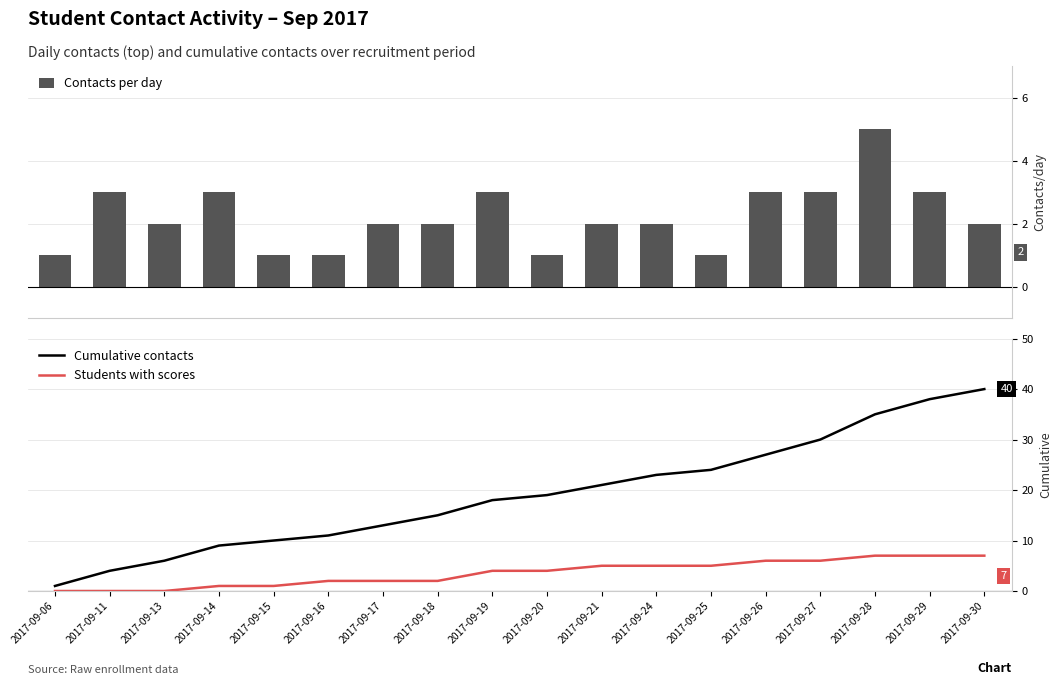

How many values in the Cumulative contacts series are below 19?

9